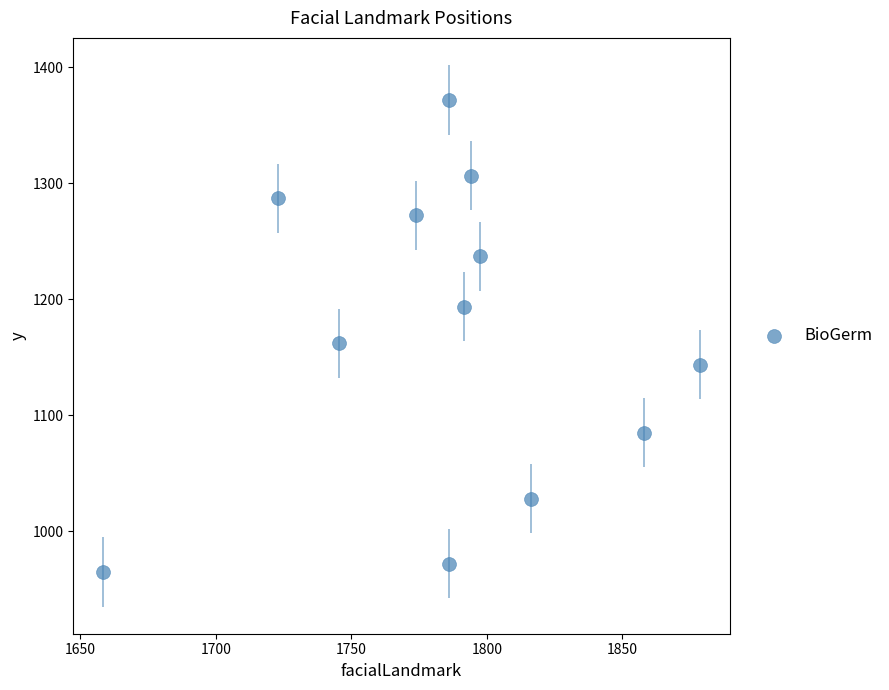

What is the average Y value?

1168.8